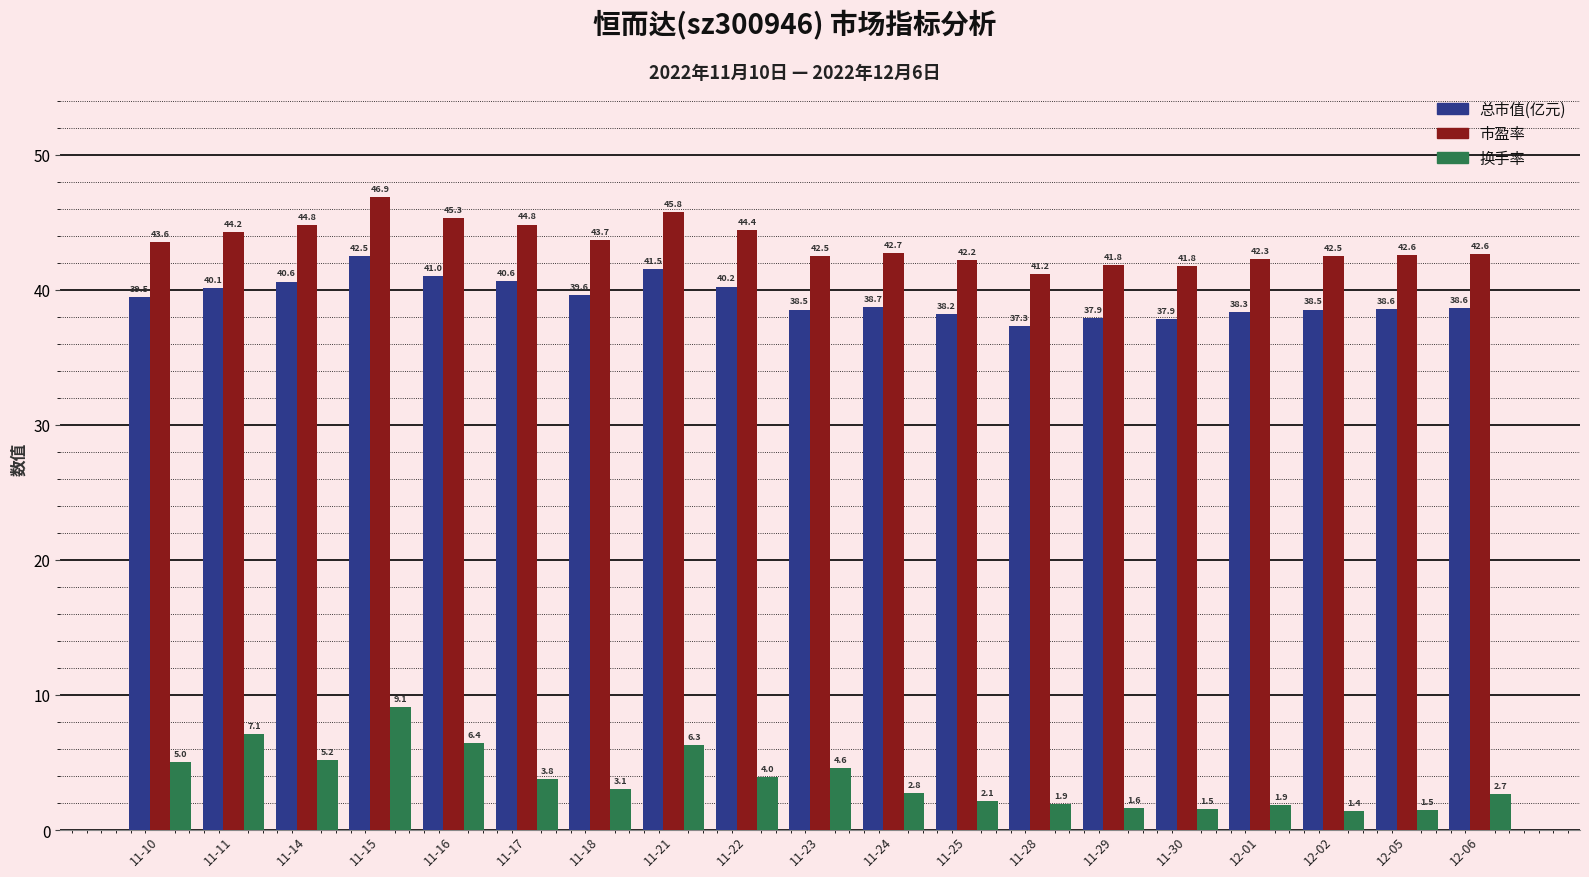

What is the maximum value shown in the chart?

46.9